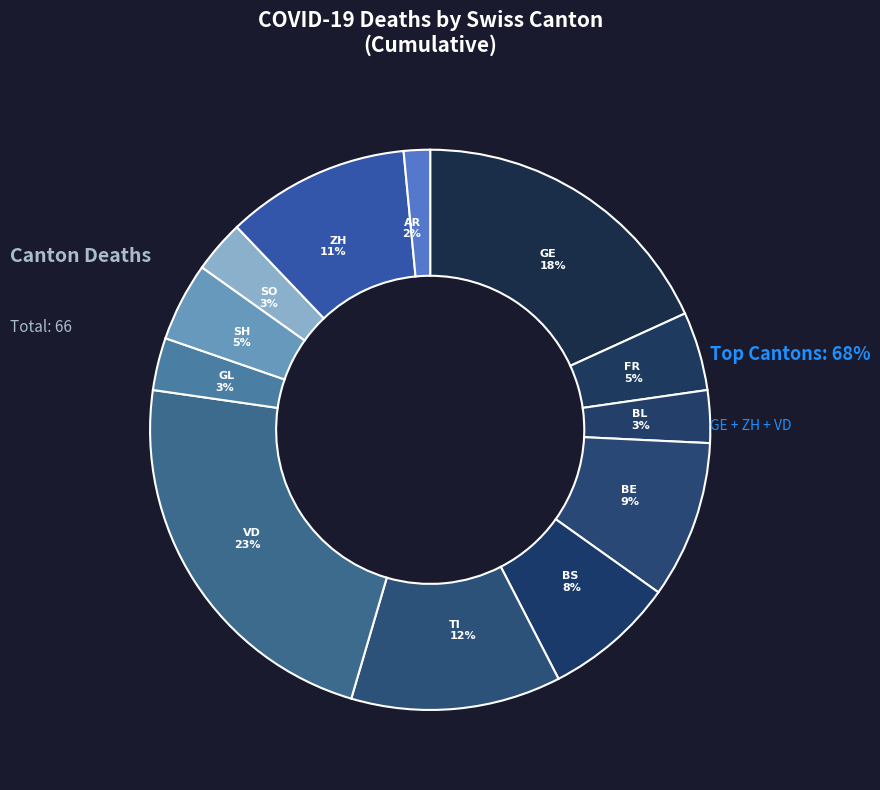

How many slices are in this pie chart?

12